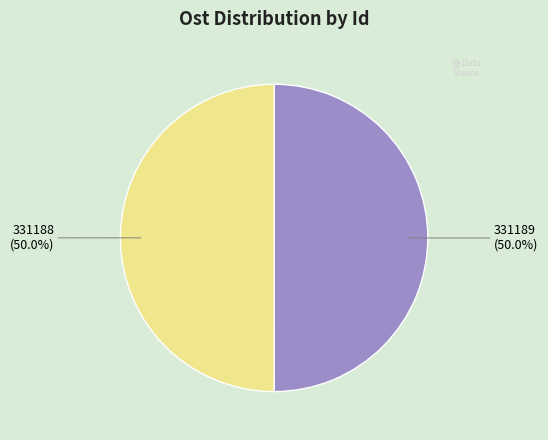

Approximately how many times larger is the value at 331189 compared to 331188?

1.0